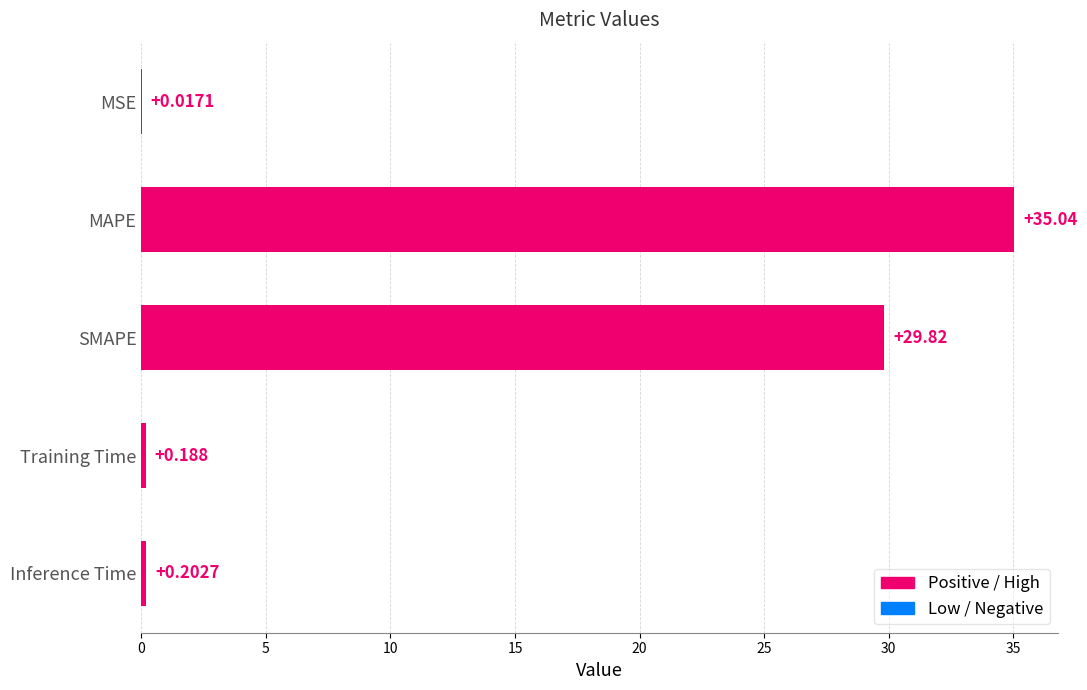

At which category does the chart reach its peak across all series?

MAPE